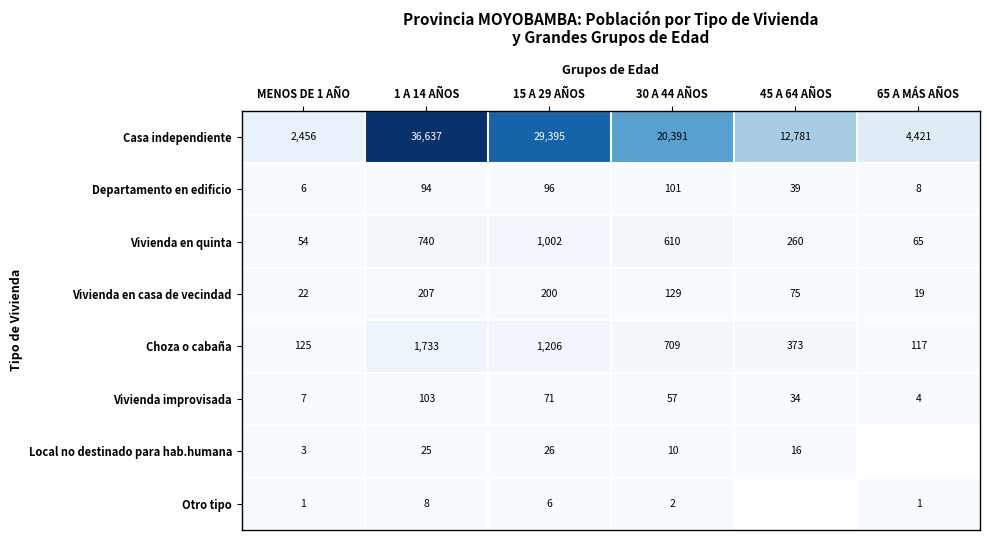

Count the number of data series in this chart.

8